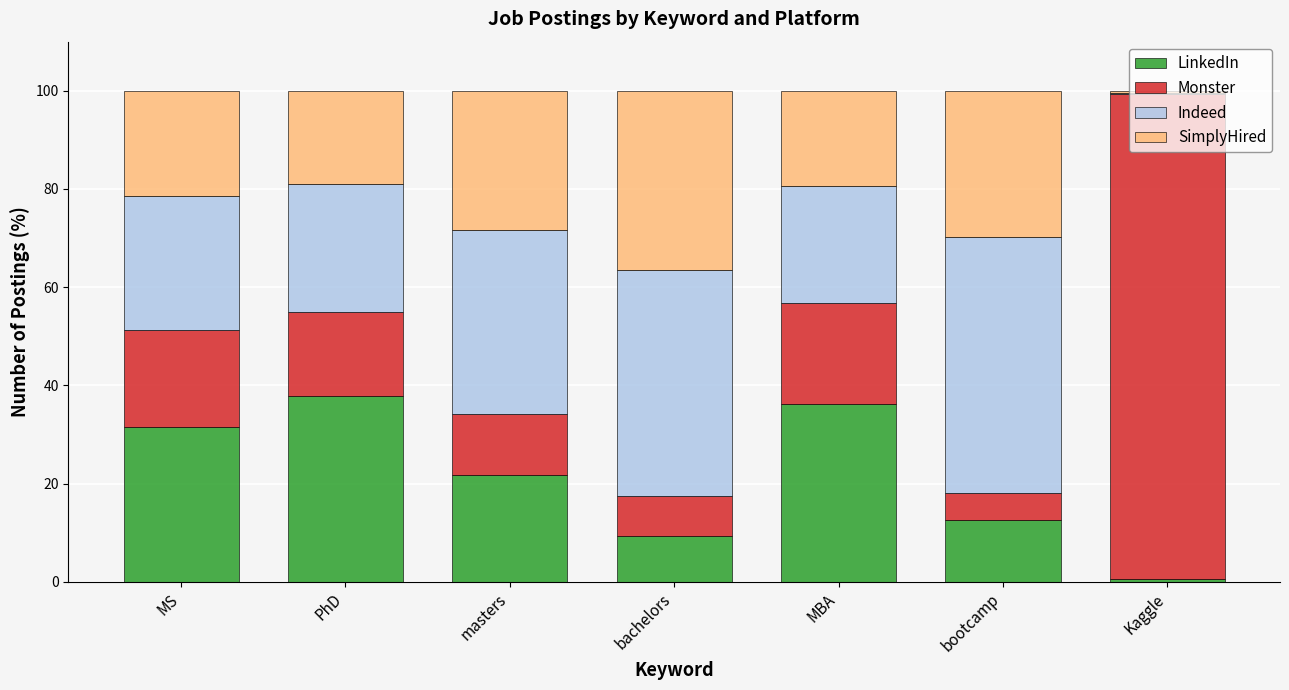

Are the bars horizontal?

No